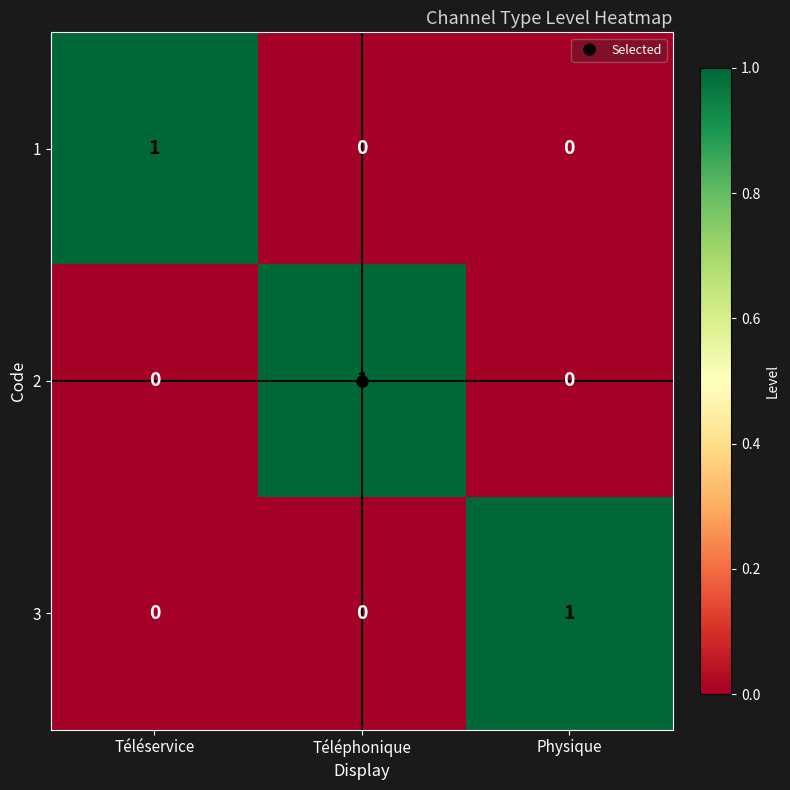

Count the number of categories in the chart.

3